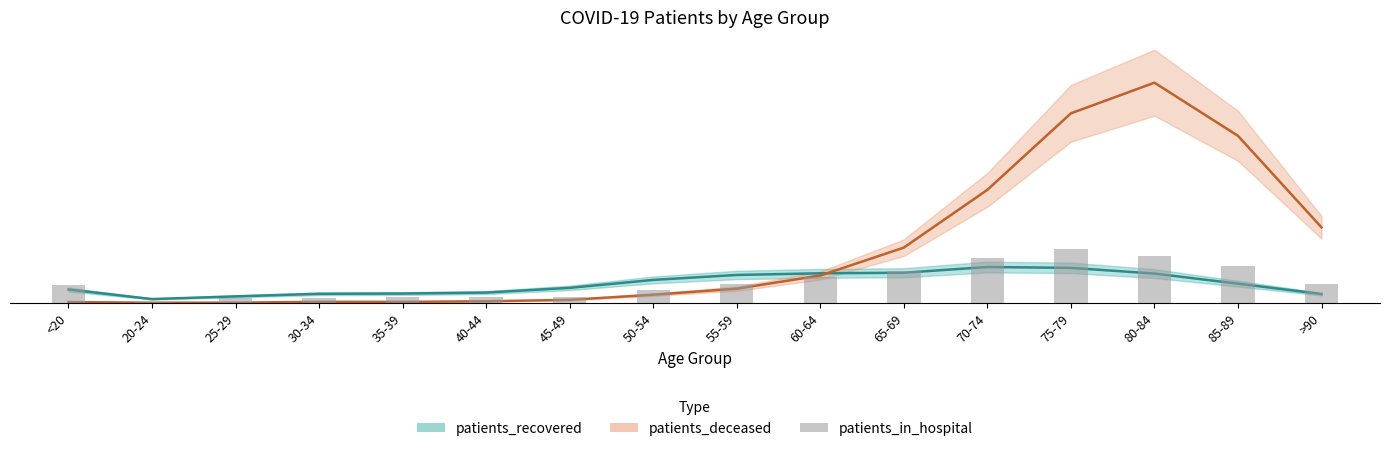

Rank the categories by value from highest to lowest.

75-79, 80-84, 70-74, 85-89, 65-69, 60-64, 55-59, >90, <20, 50-54, 35-39, 45-49, 40-44, 30-34, 25-29, 20-24